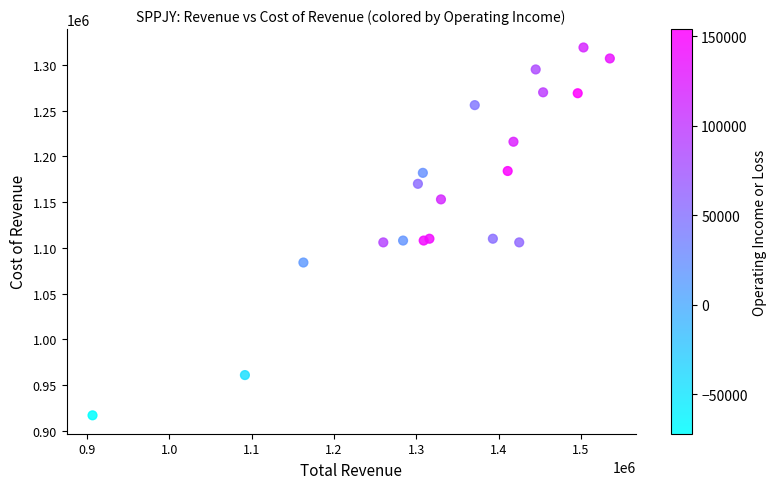

What is the range of X values (max minus min)?

628000